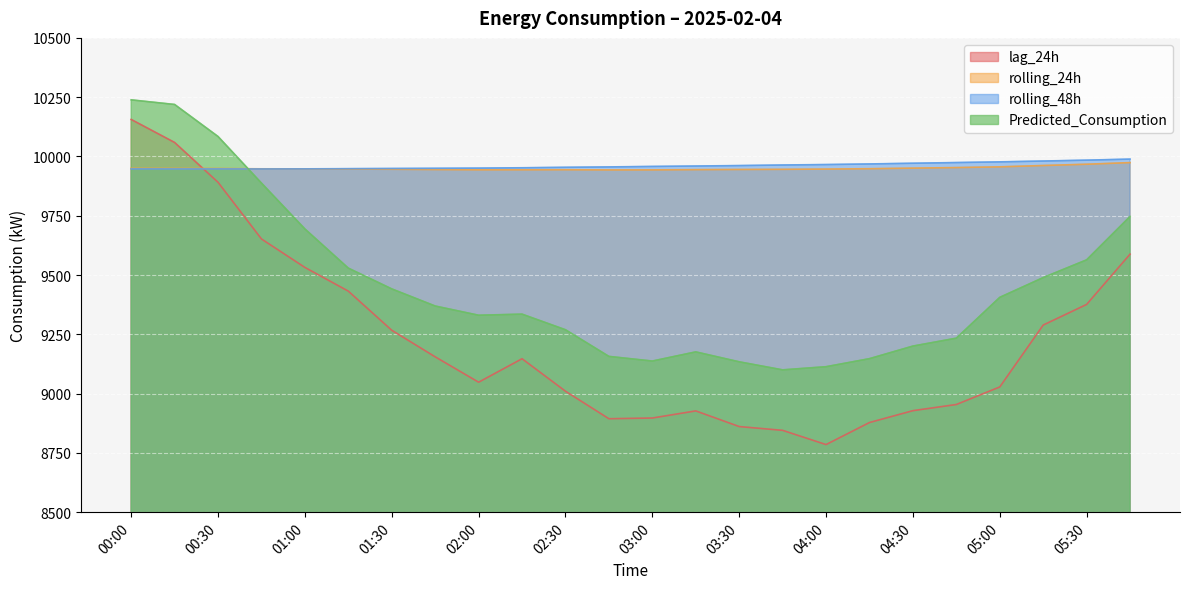

At which category is the sum across all series the highest?

00:00